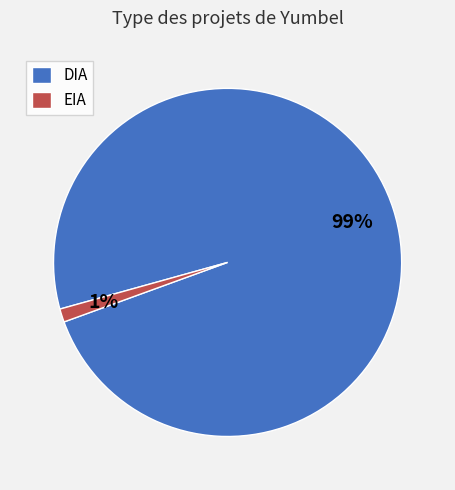

Do EIA and DIA together represent more than half of the pie?

Yes